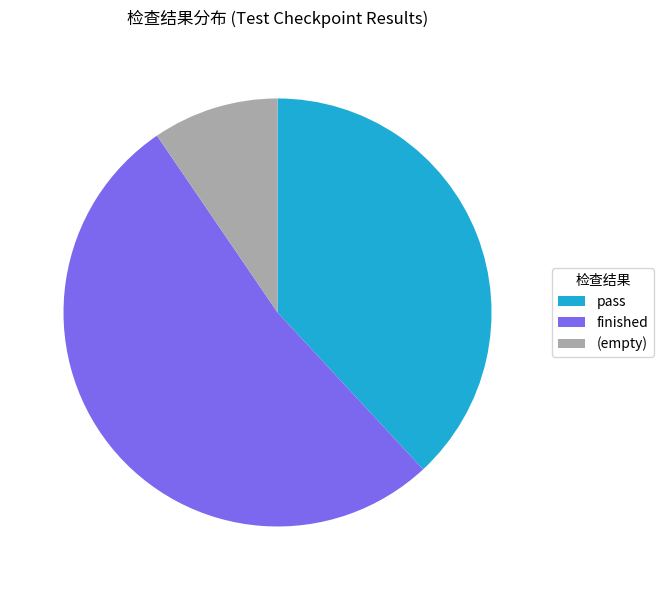

The finished slice represents 64% of the pie. True or false?

False